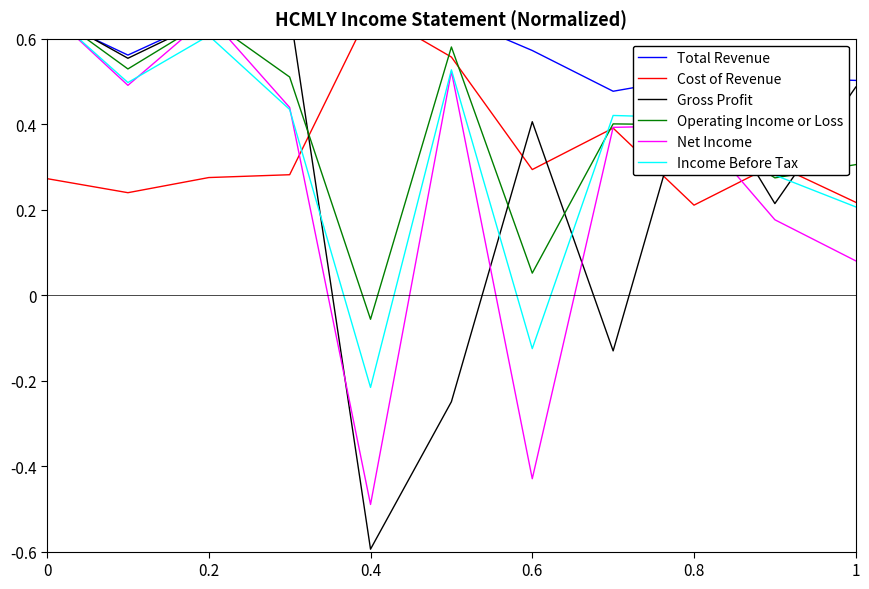

How many categories are shown in the chart?

11